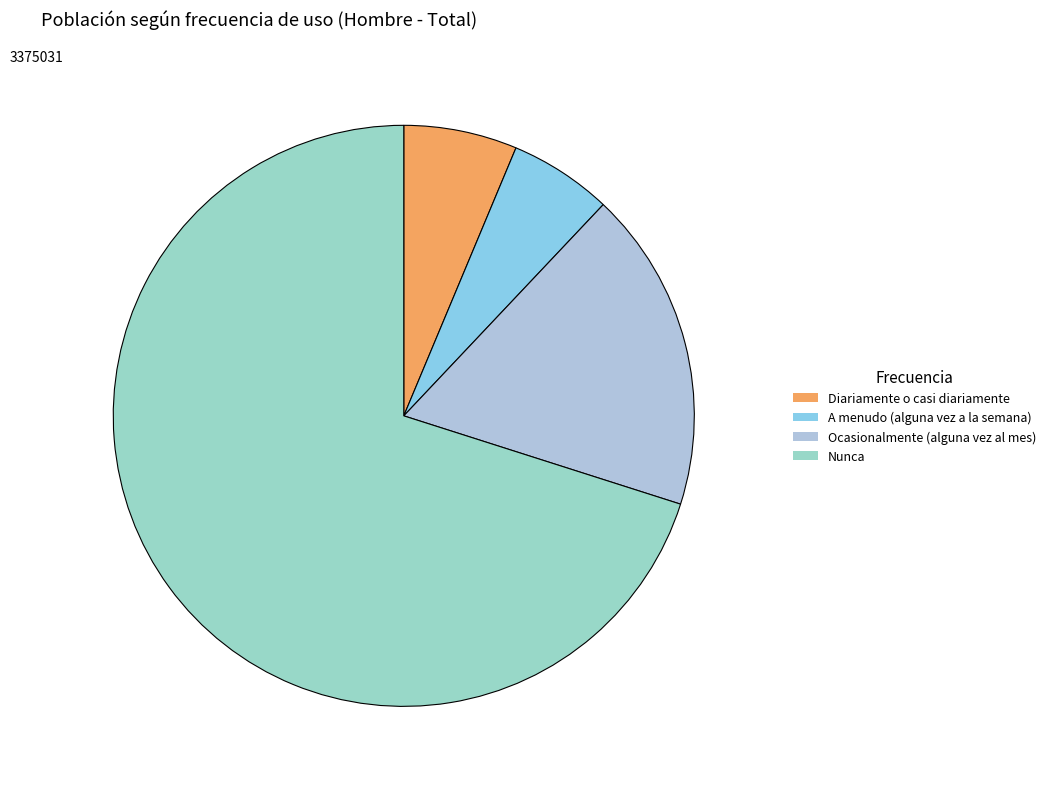

Does any single category account for the majority?

Yes